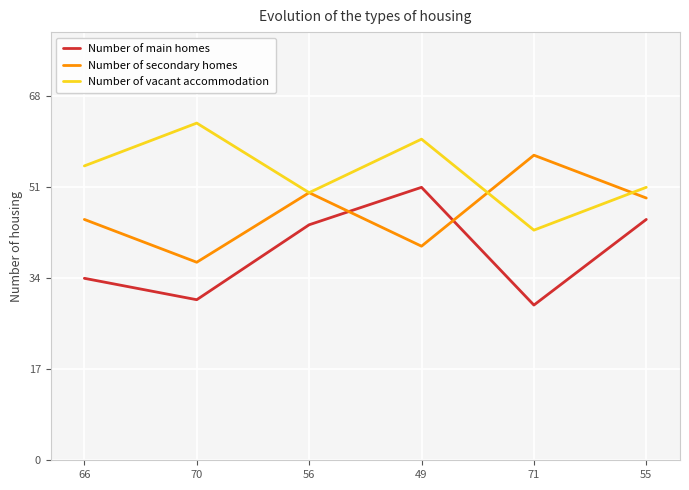

What position from the left is 49?

4